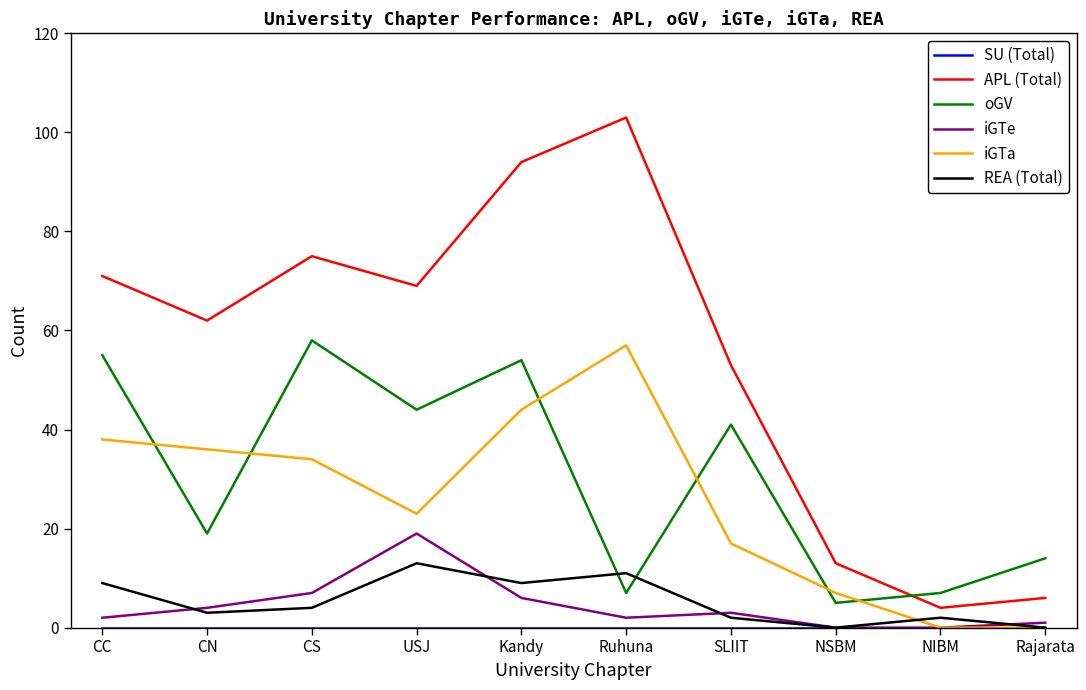

What is the maximum value shown in the chart?

103